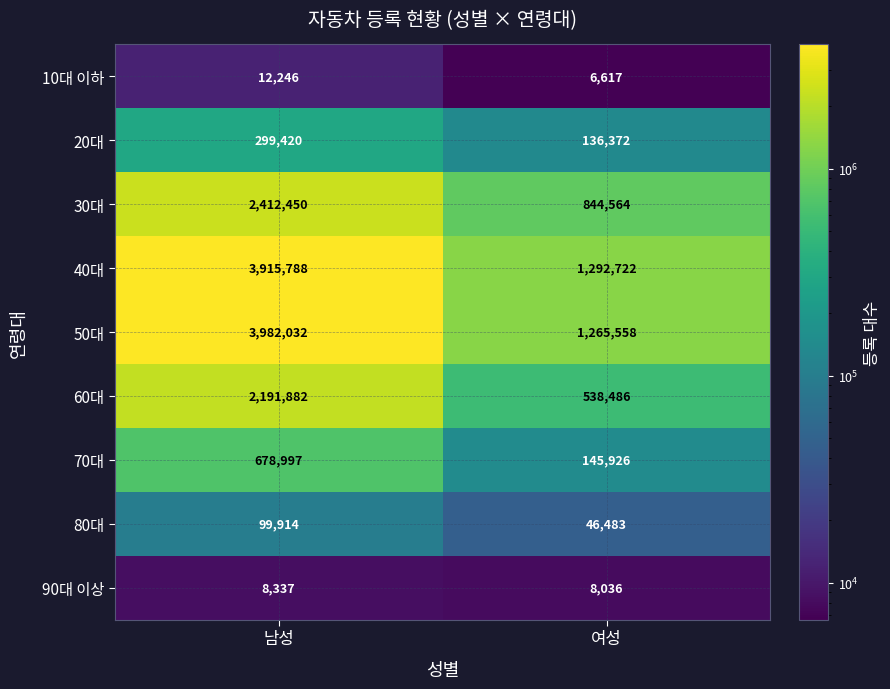

Rank the series by their maximum value, from lowest to highest.

90대 이상, 10대 이하, 80대, 20대, 70대, 60대, 30대, 40대, 50대